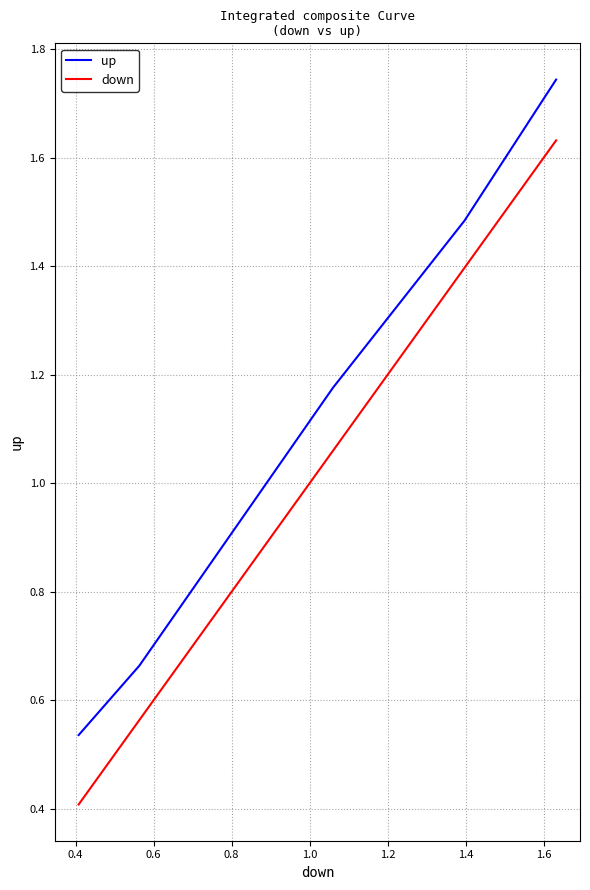

Which series has the largest total across all categories?

up